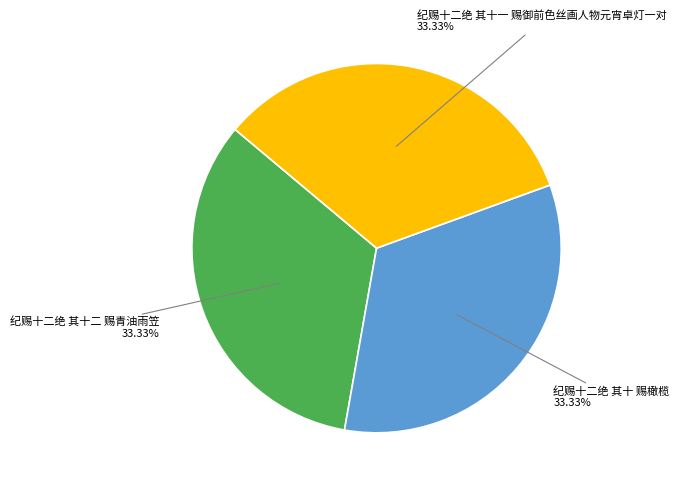

To the nearest percent, what percentage of the pie is 纪赐十二绝 其十二 赐青油雨笠?

33%